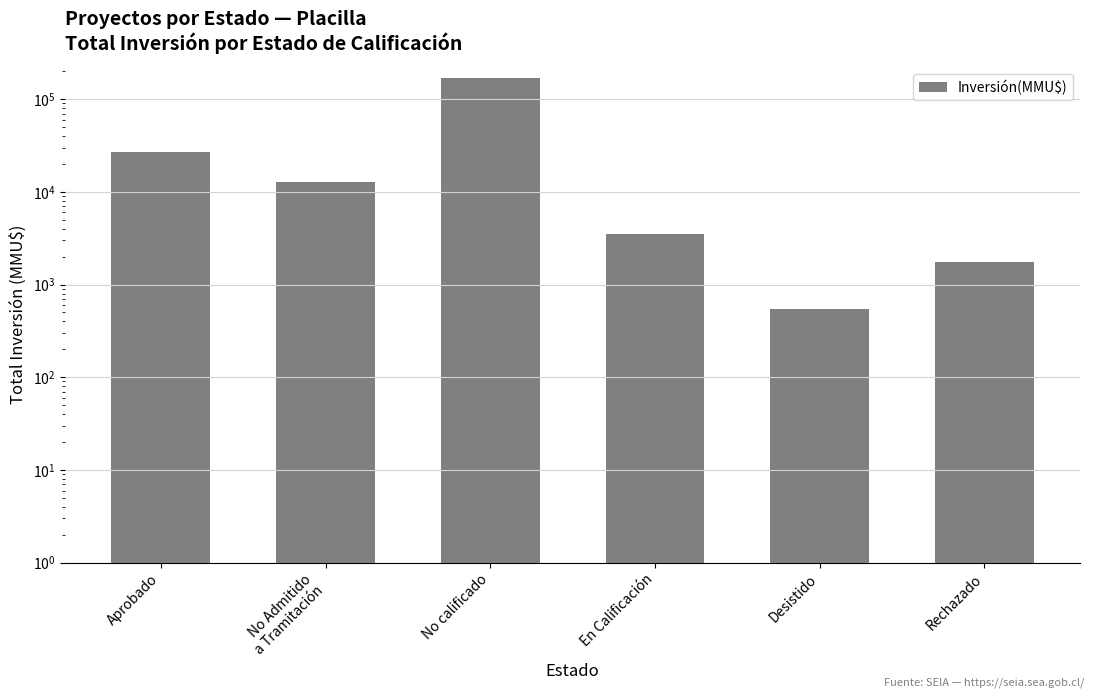

What is the average value?

35449